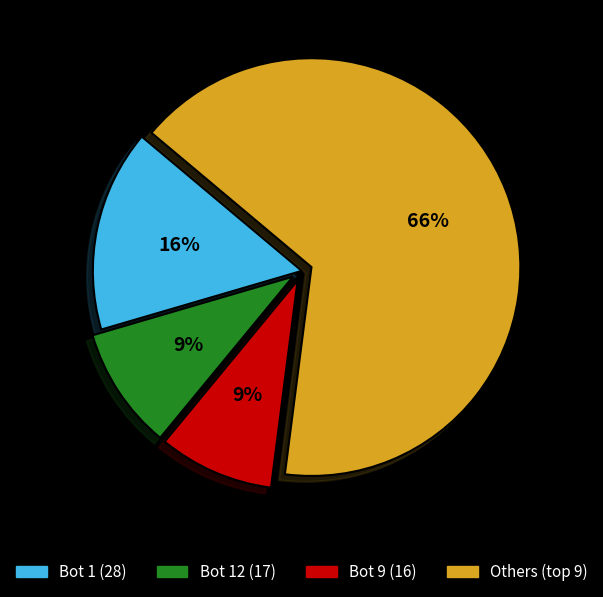

To the nearest percent, what is the average slice percentage?

25%